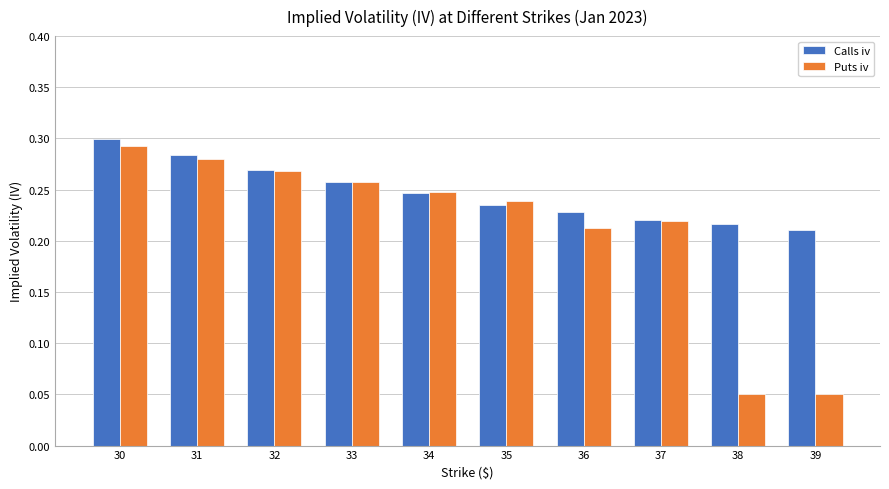

At which category does the chart reach its peak across all series?

30